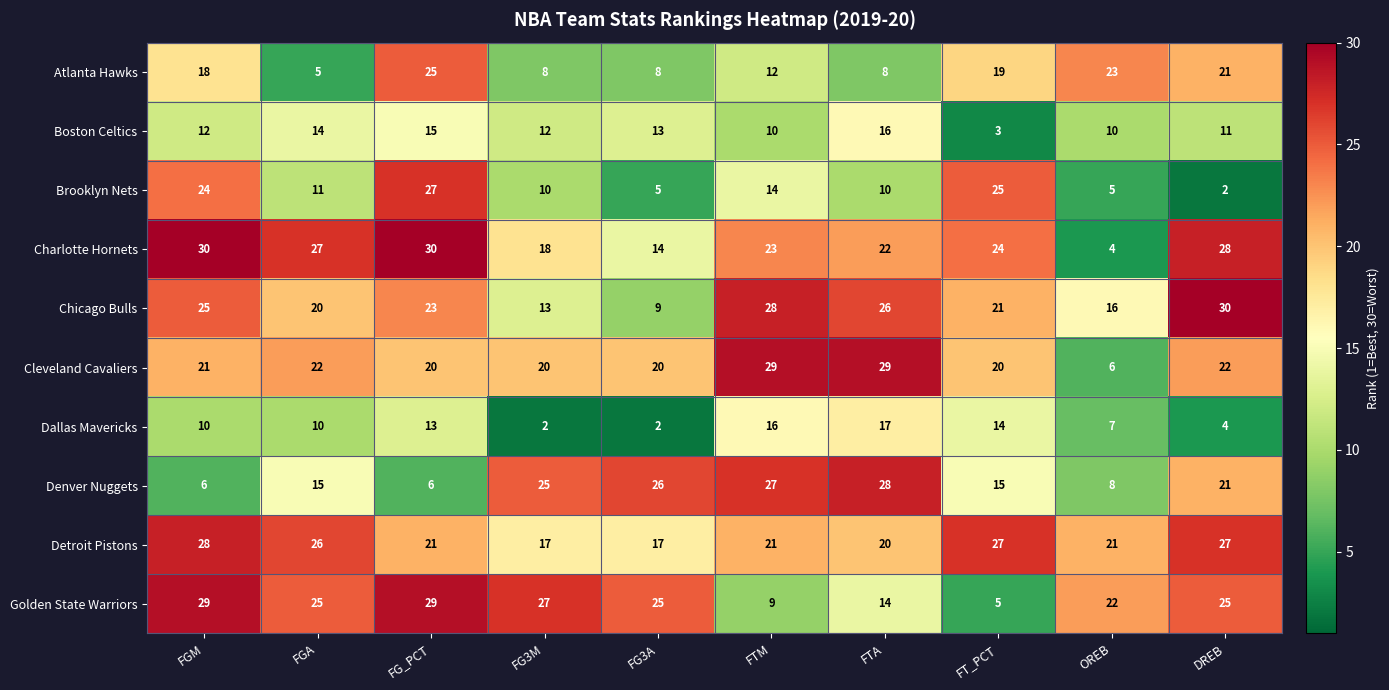

At how many categories does at least one series exceed 13?

10